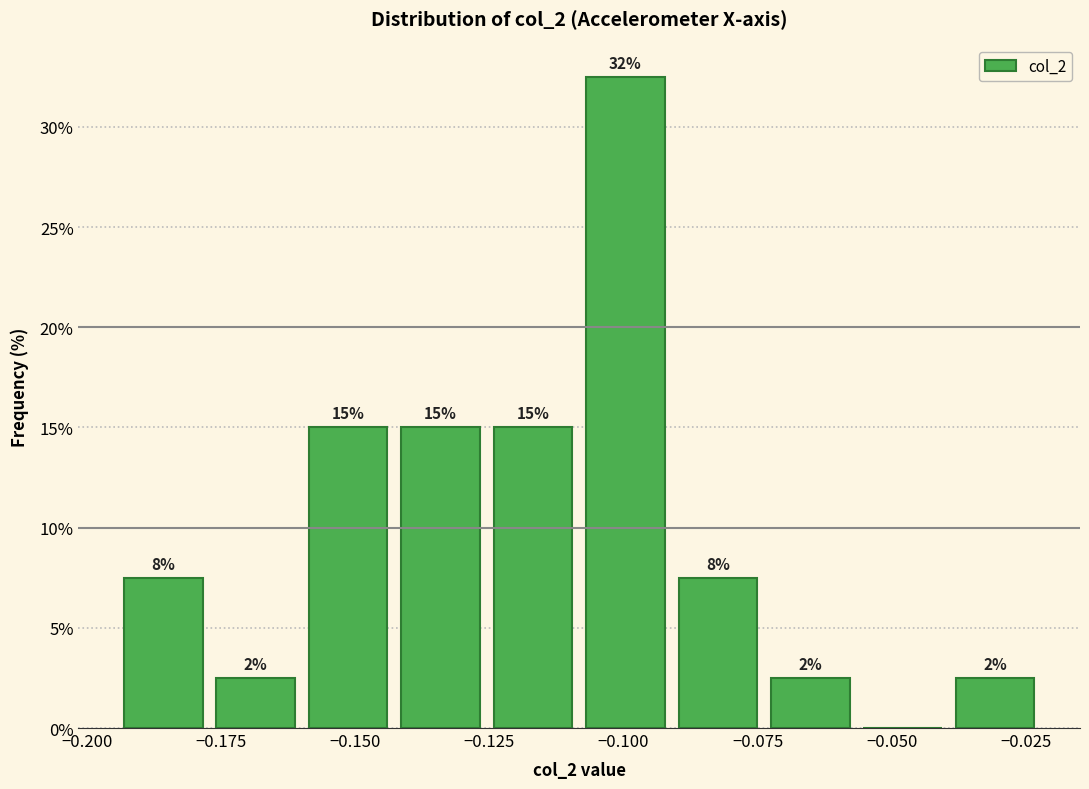

Around what value on the x-axis is the tallest bar? Give the approximate position of its centre, as read against the axis.

-0.100